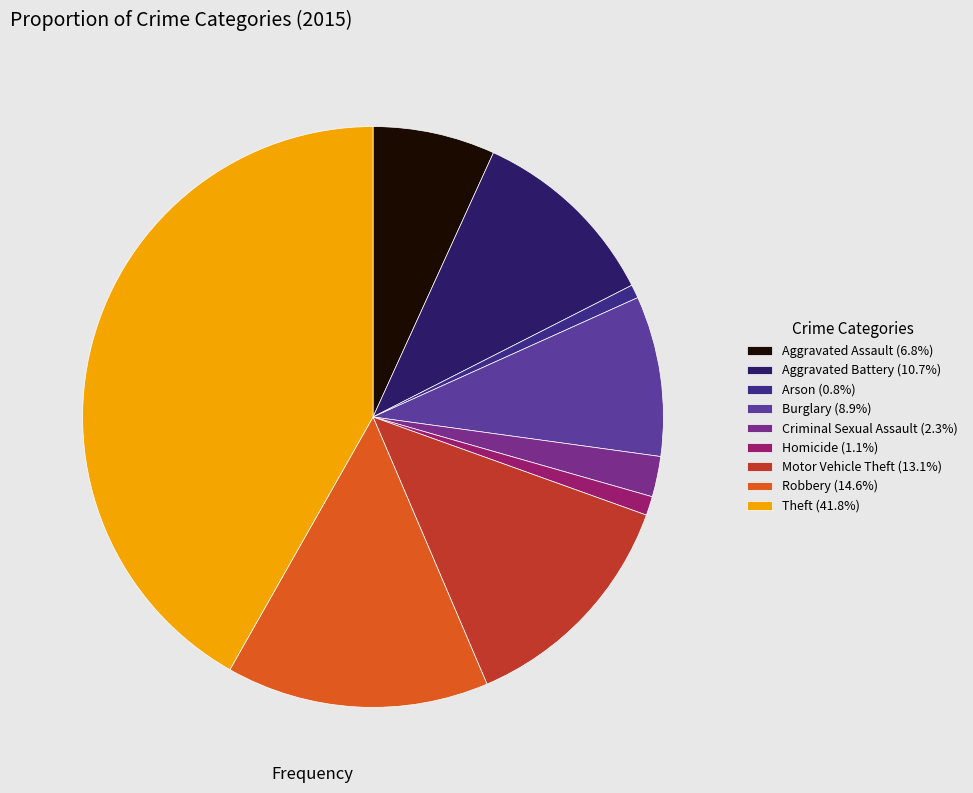

Is there any slice that represents more than half of the pie?

No